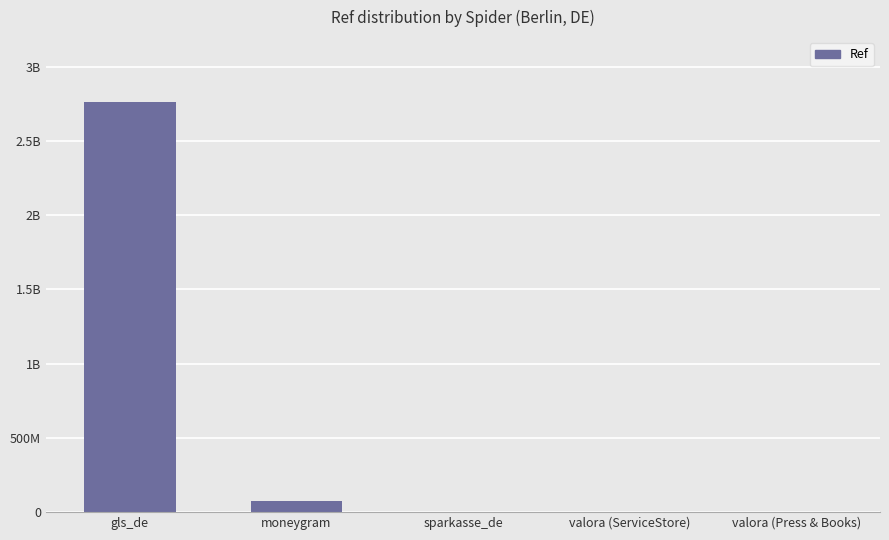

What position from the right is gls_de?

5